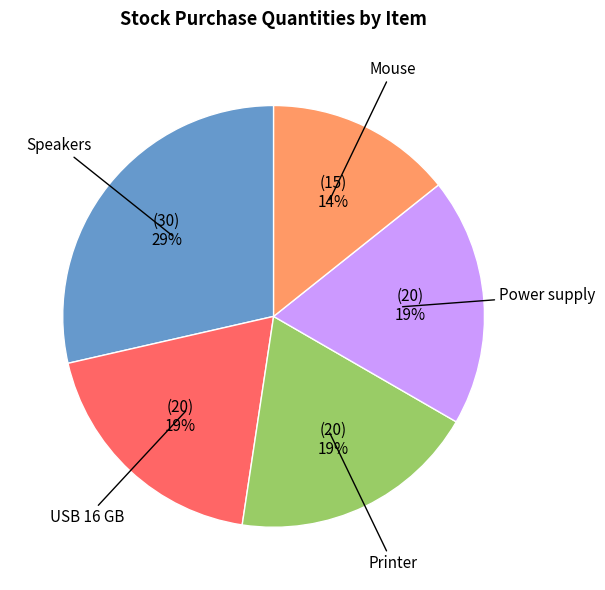

To the nearest percent, what is the average slice percentage?

20%